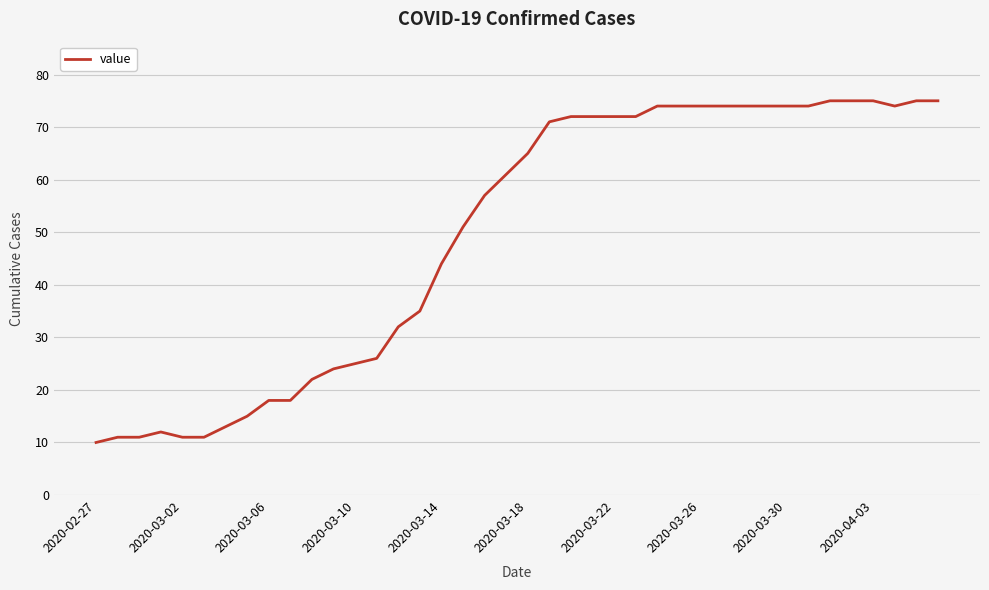

What is the maximum value shown in the chart?

75